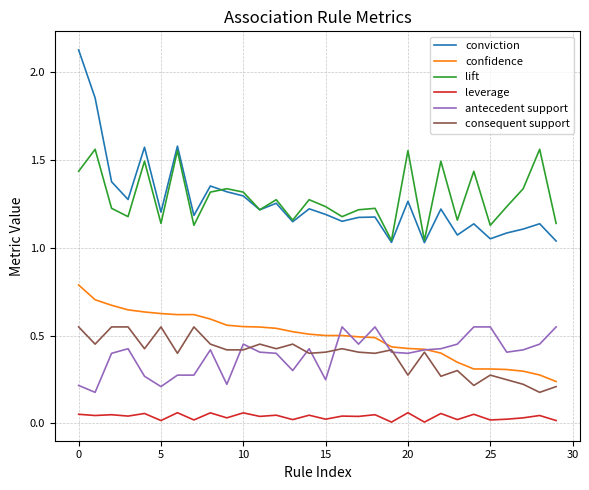

True or false: confidence and conviction cross at least once.

False